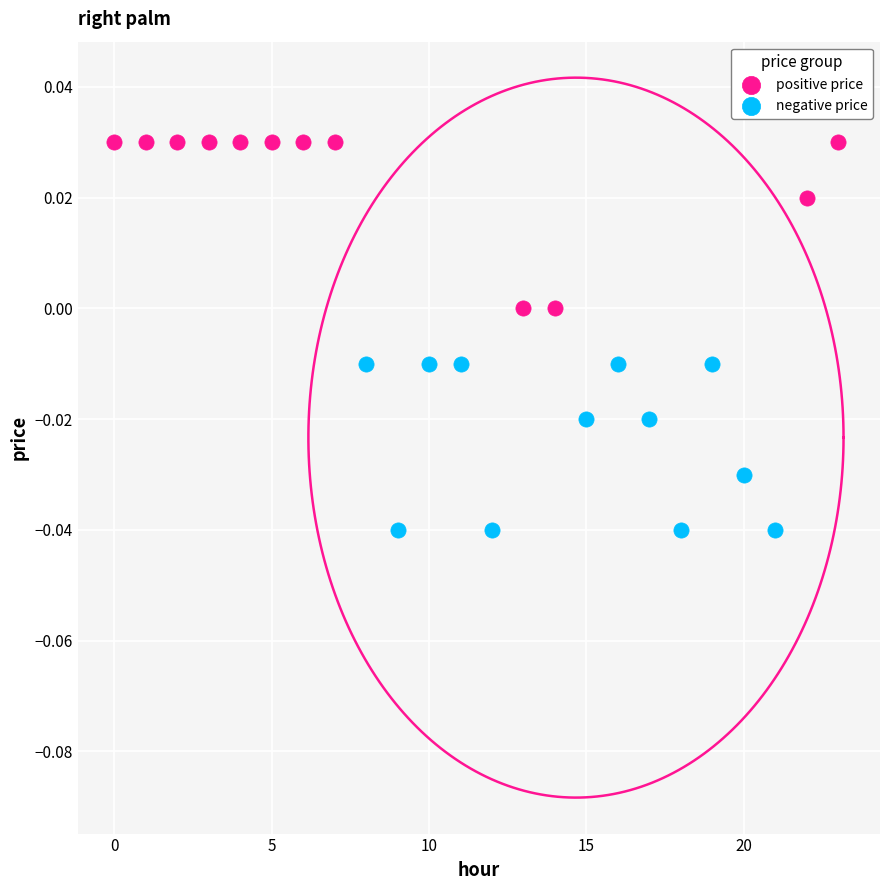

Which series reaches the maximum Y coordinate?

positive price